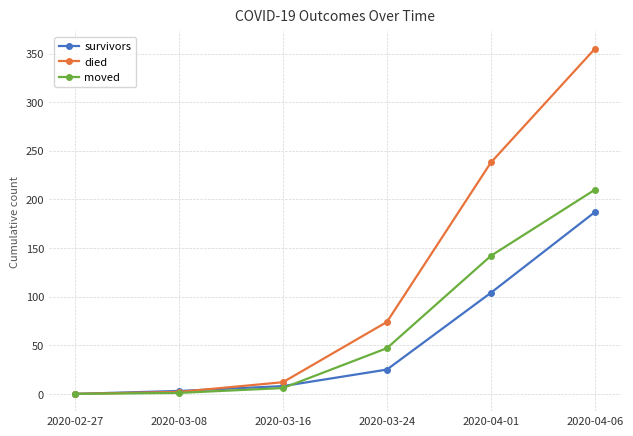

True or false: survivors has a value of 25 at 2020-03-24.

True